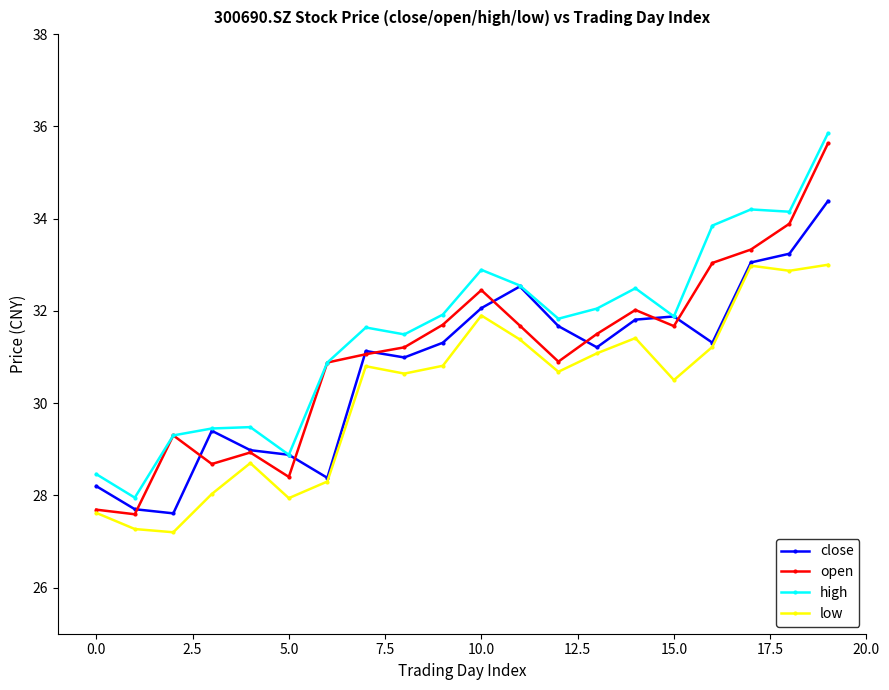

Which series has the widest spread of values?

open